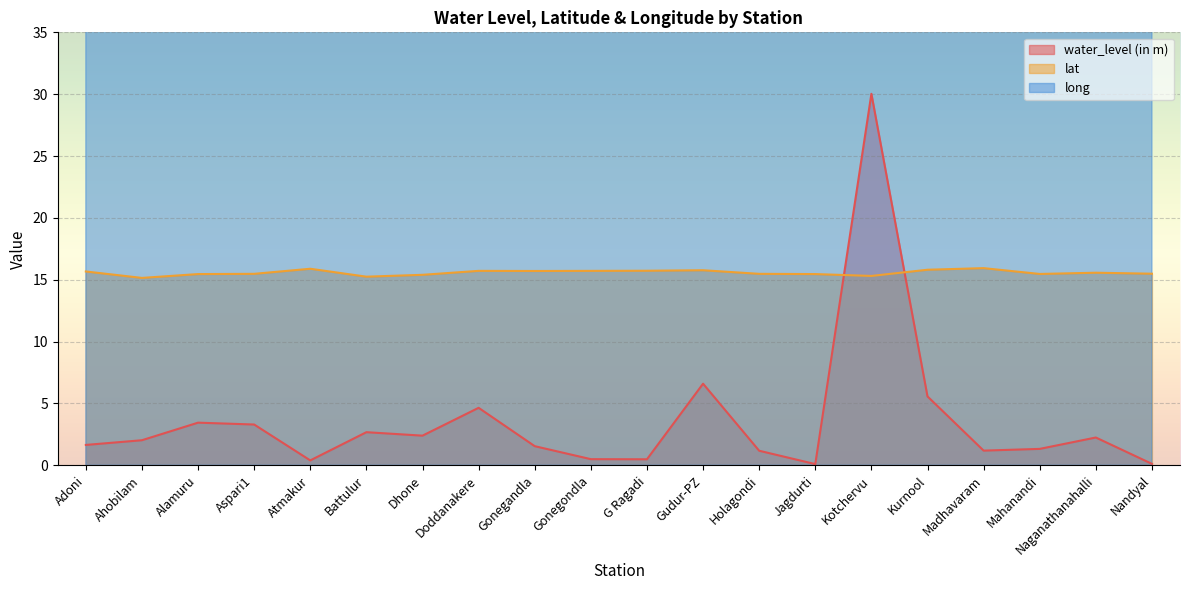

What is the sum of all lat values?

311.5